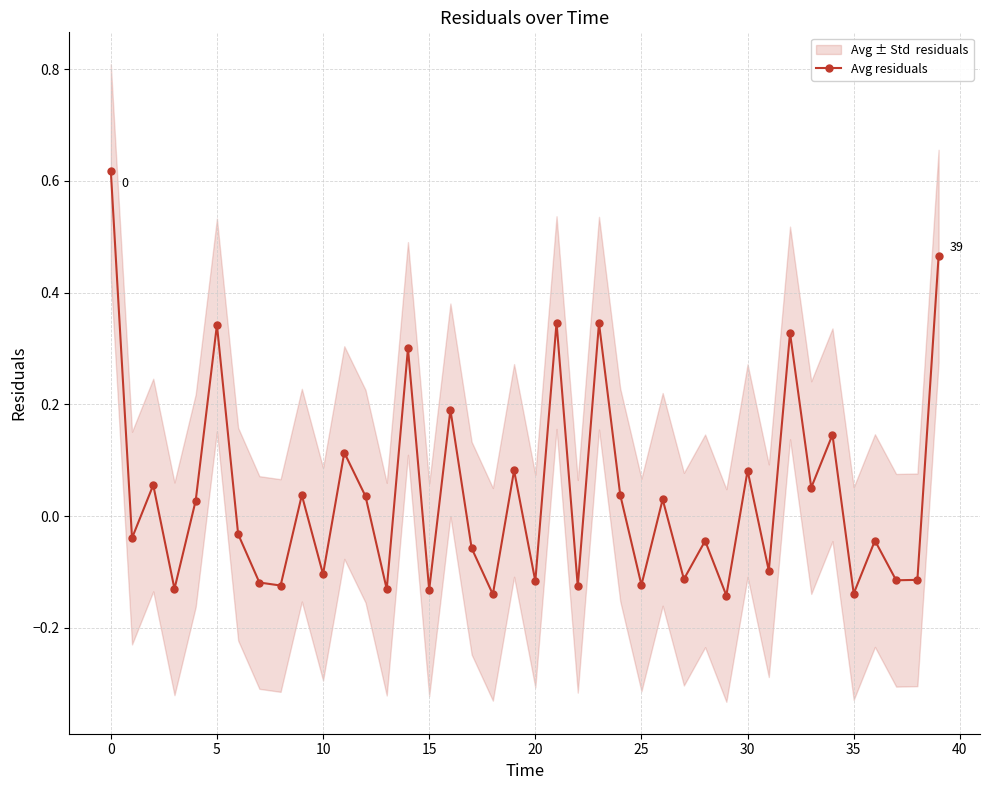

How many positive values are there?

19